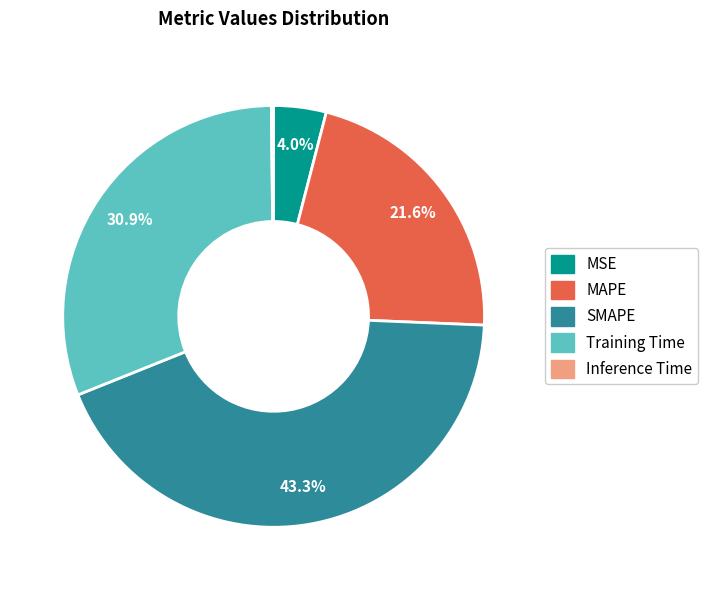

To the nearest percent, what percentage of the pie is MAPE?

22%